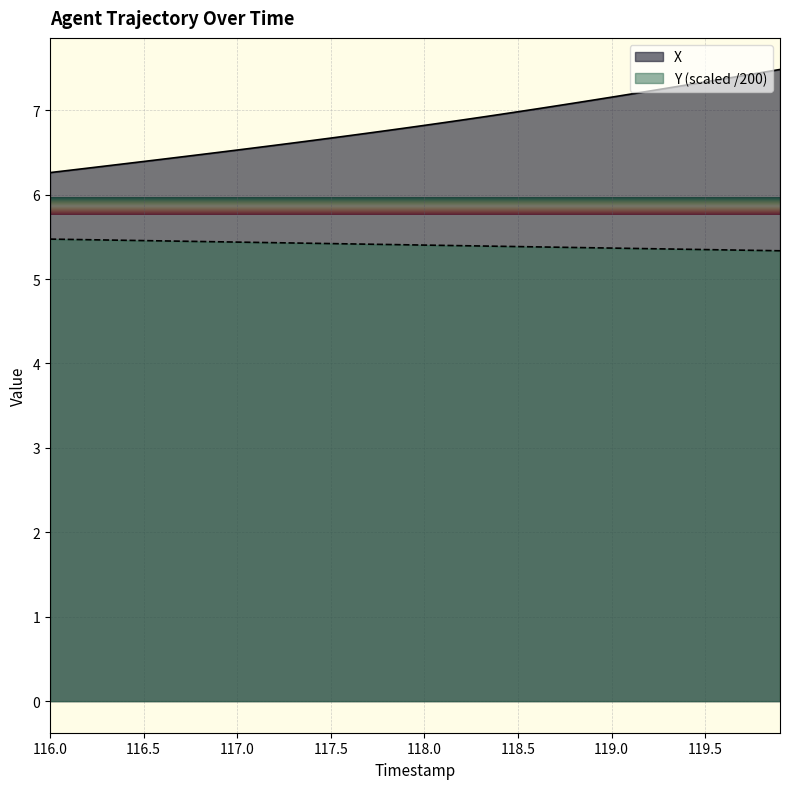

Which series has the widest spread of values?

X